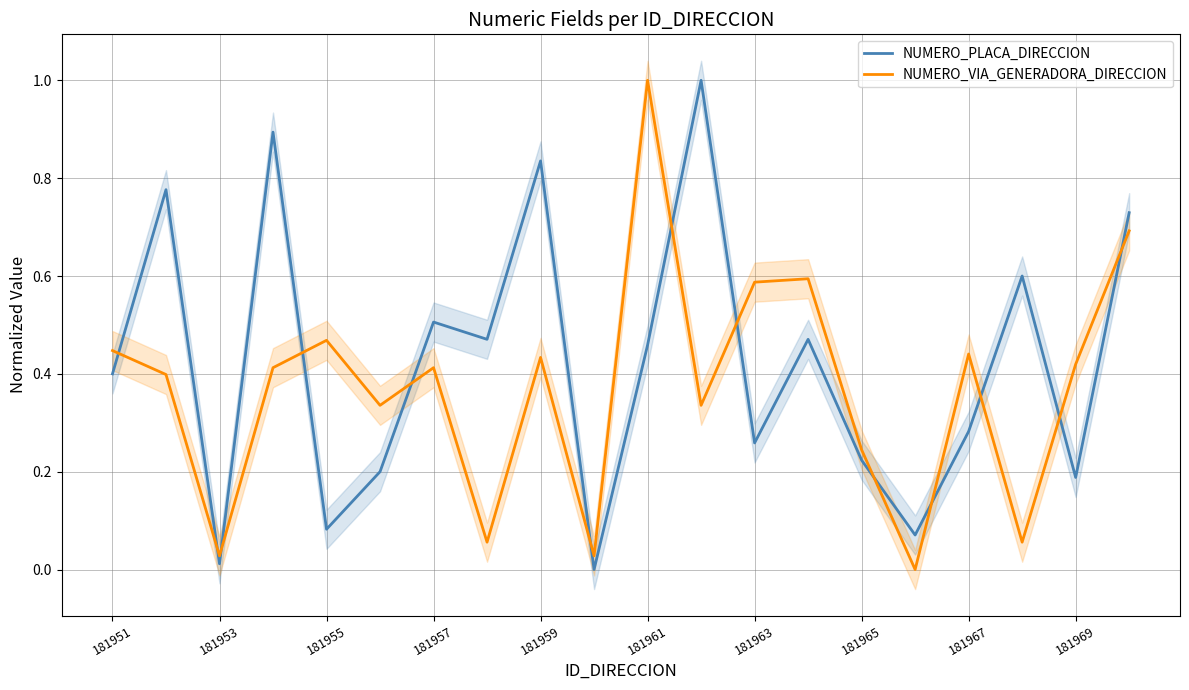

Does the chart display data point markers on the line(s)?

No